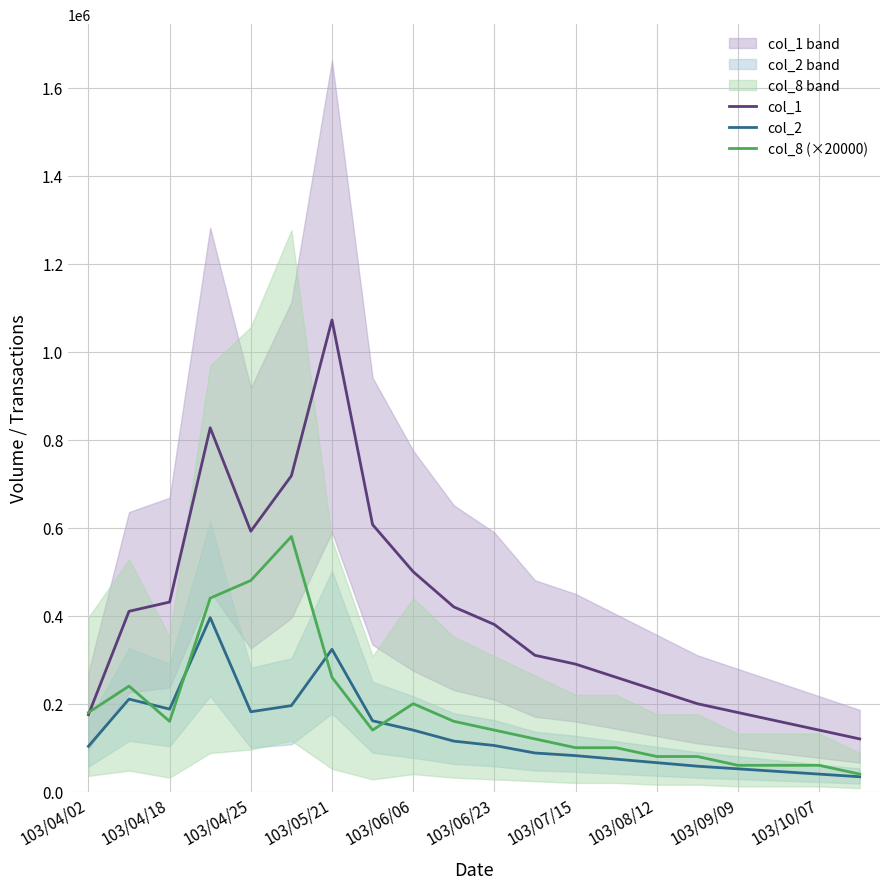

How many lines are shown in the chart?

3